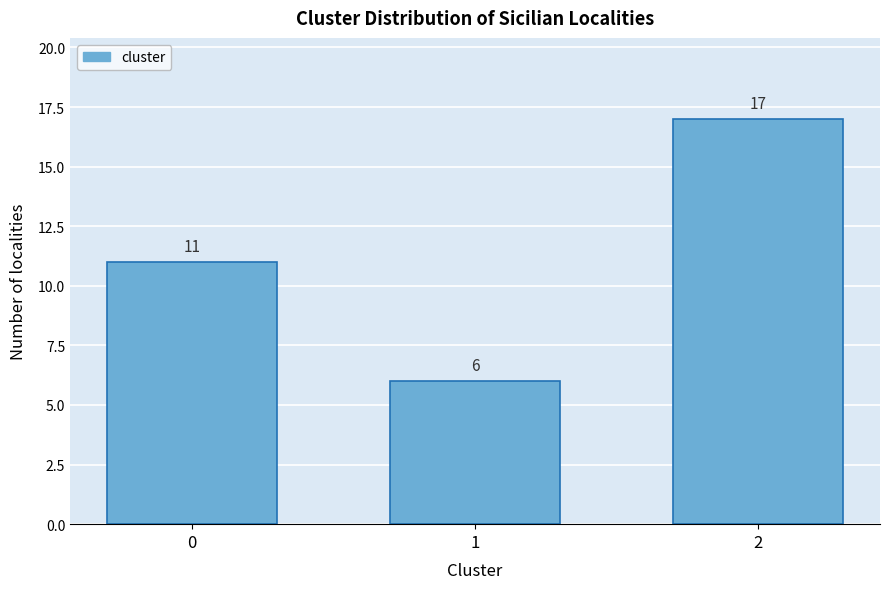

Reading right to left, what are all the values shown in this chart?

2=17	1=6	0=11